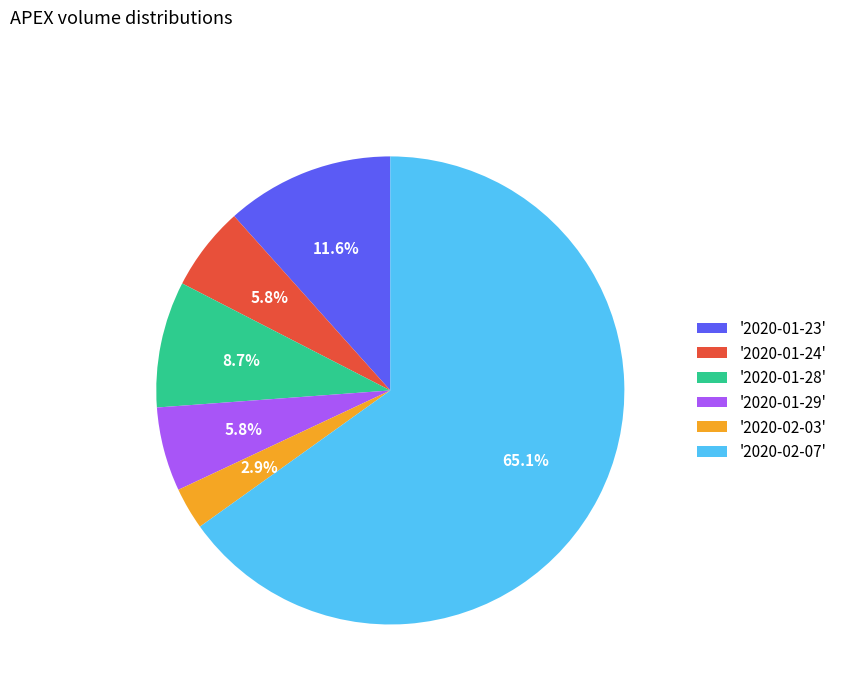

How many segments does this pie chart have?

6